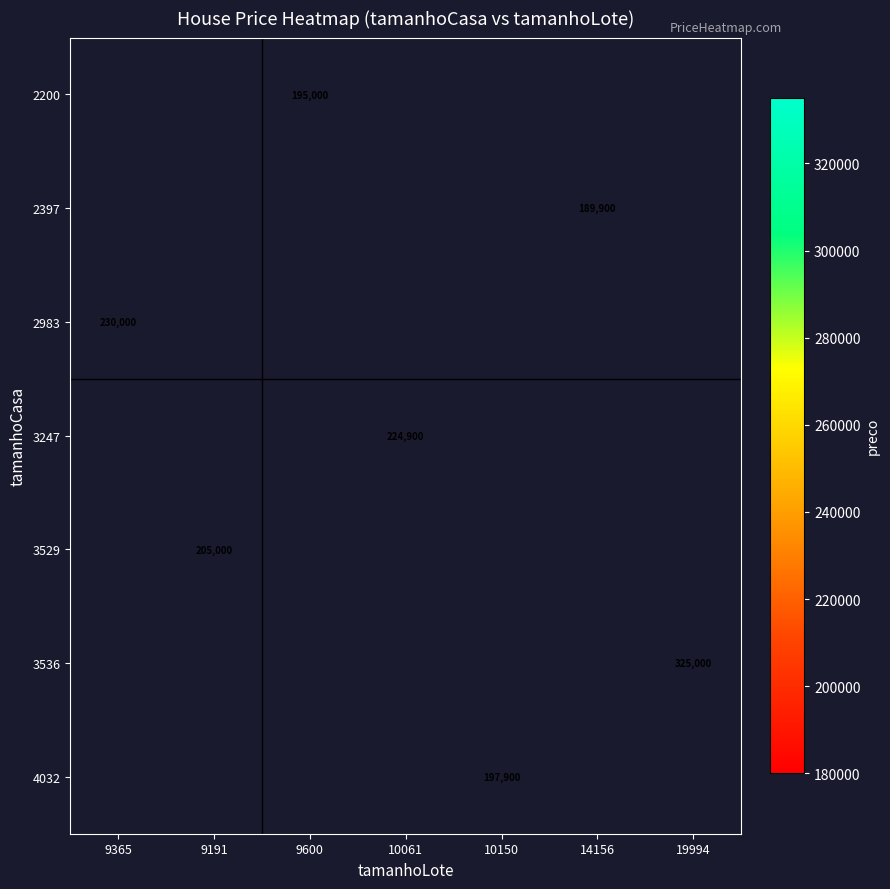

What is the minimum value shown in the chart?

189900.0